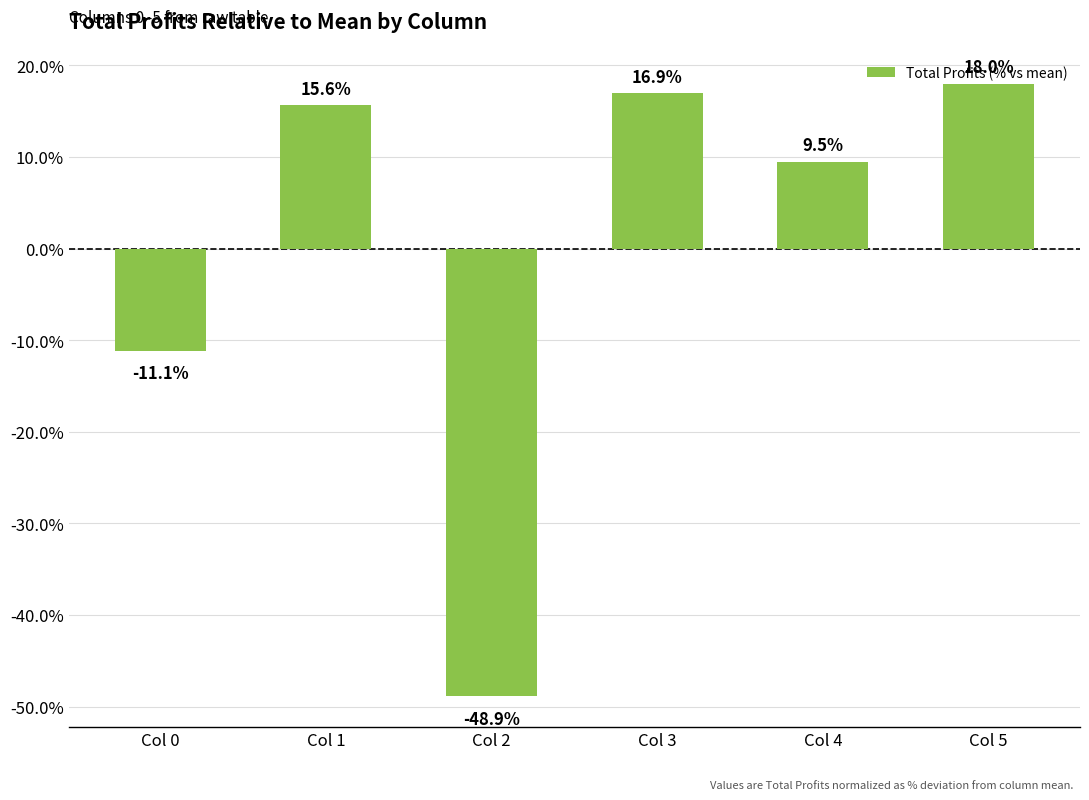

Rank the categories by value from highest to lowest.

Col 5, Col 3, Col 1, Col 4, Col 0, Col 2